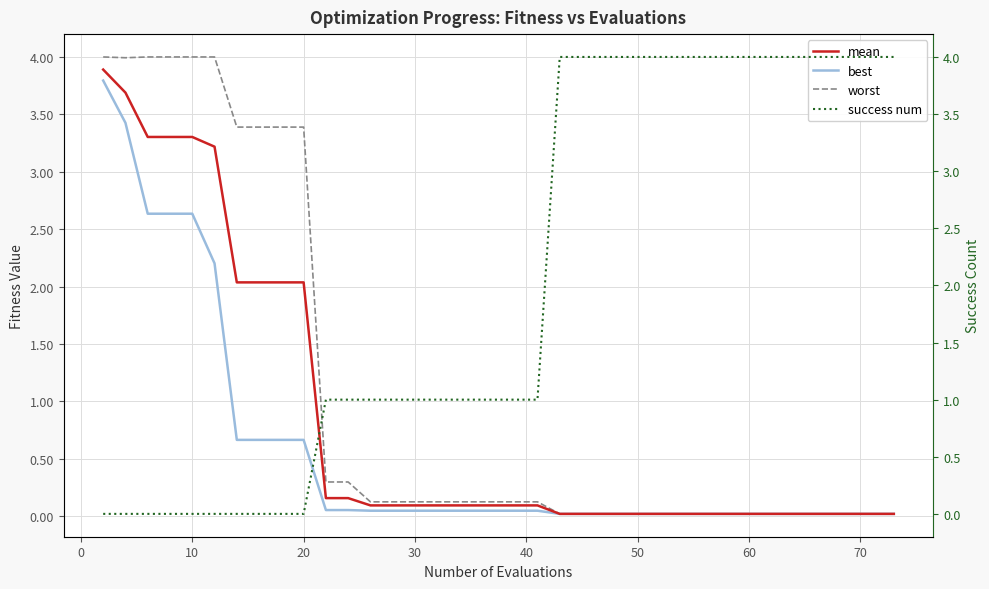

After their last crossing, which series has the higher values: success num or best?

success num